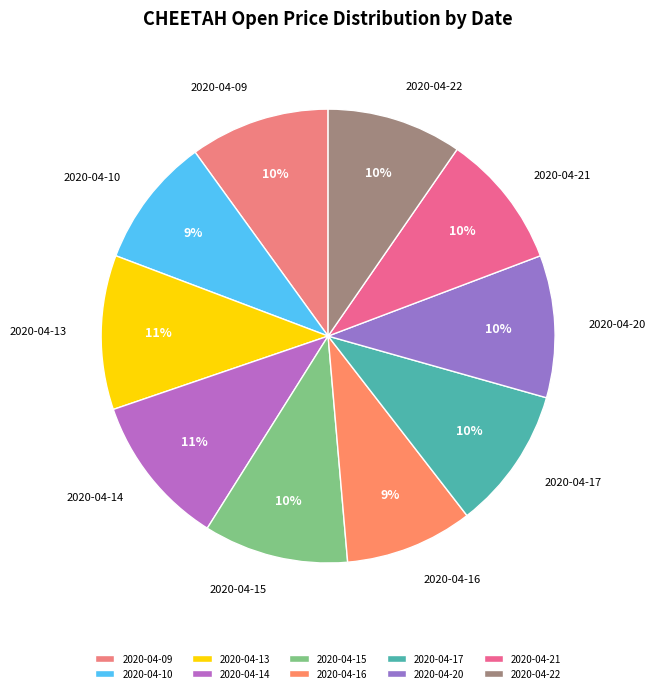

To the nearest percent, what is the combined percentage of 2020-04-09 and 2020-04-13?

21%